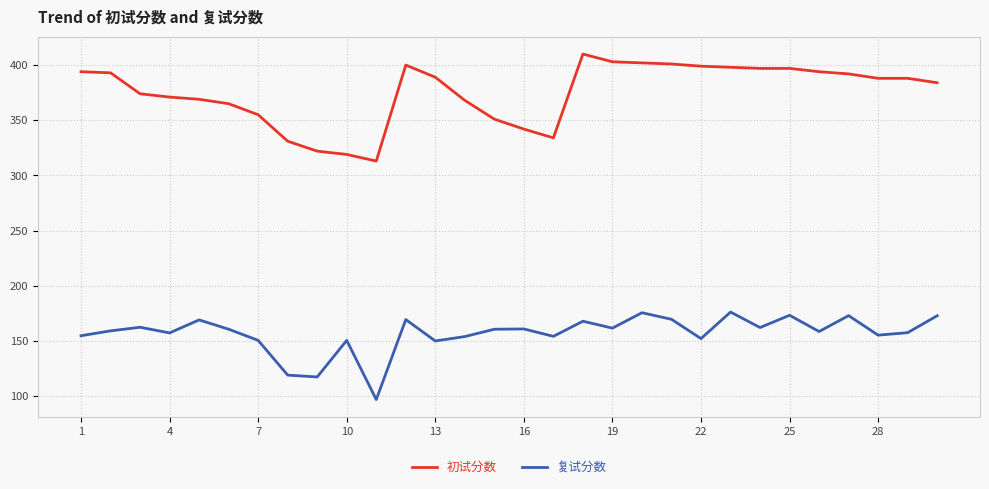

What is the difference between the maximum and minimum values in the 初试分数 series?

97.0